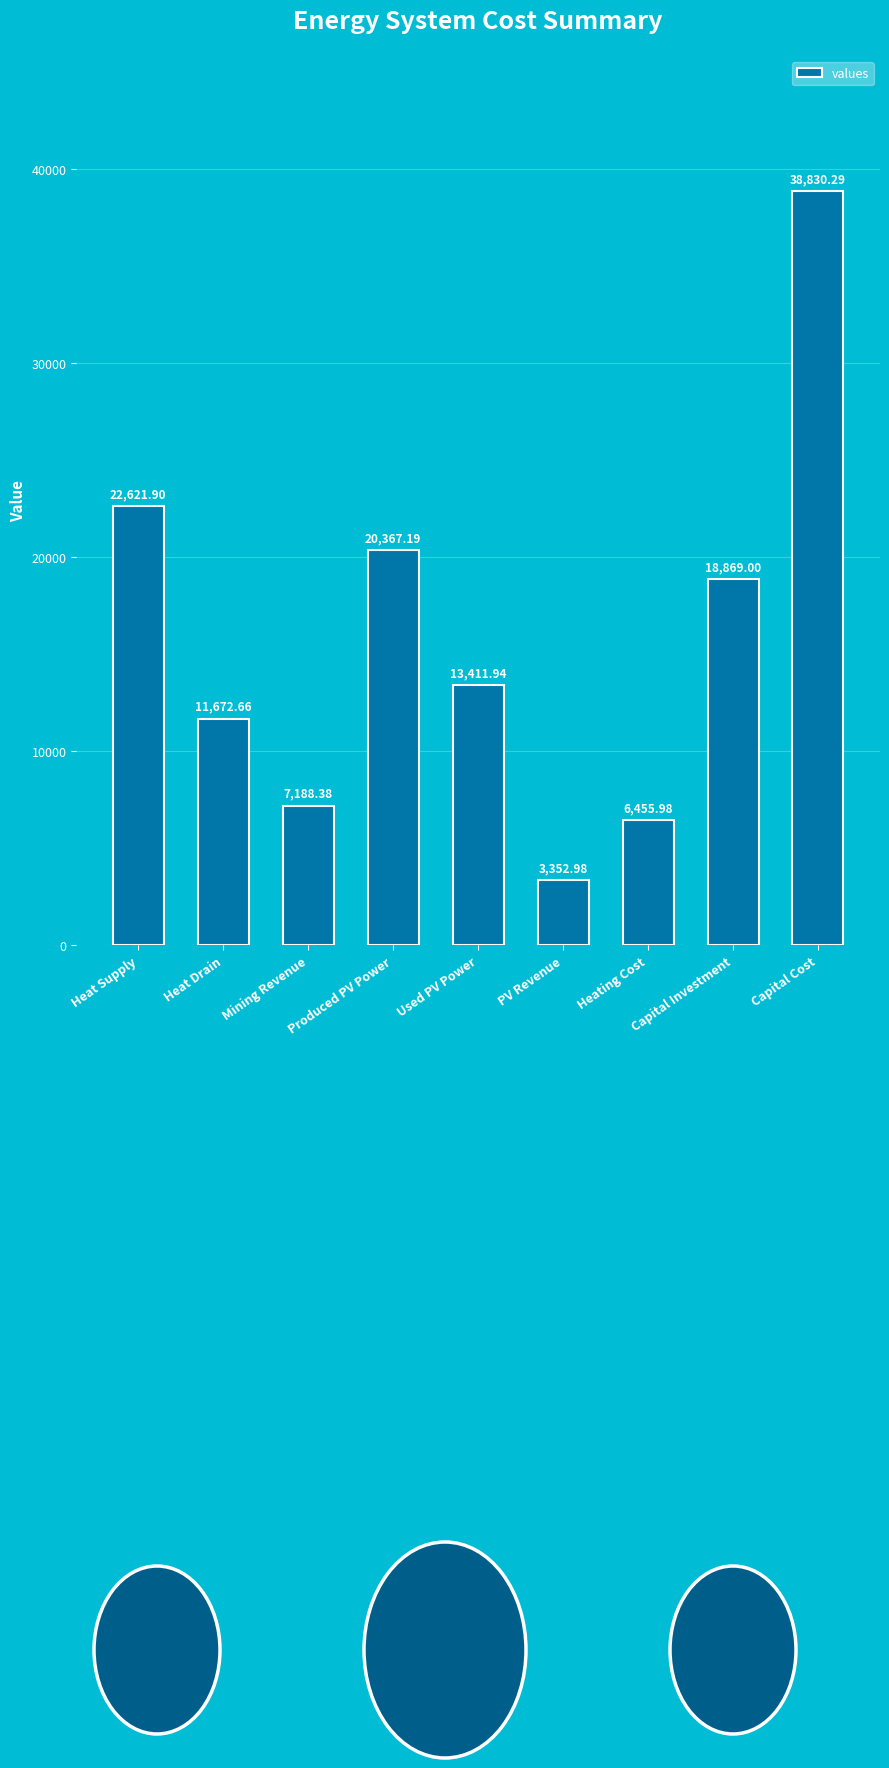

Count the number of values greater than 13411.

5